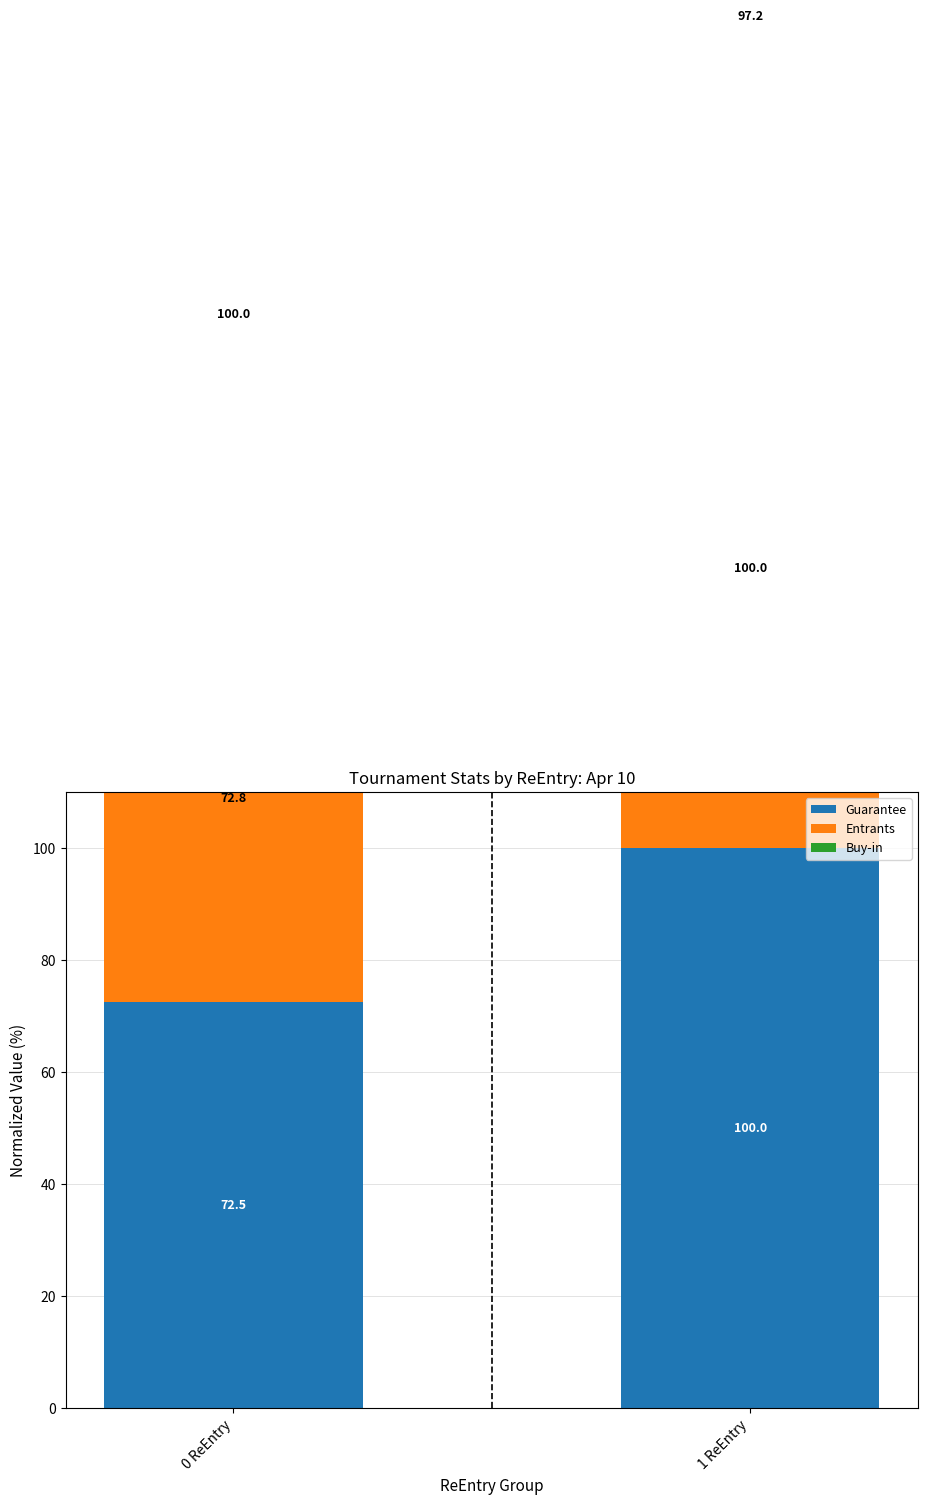

What is the label of the 1st bar from the left?

0 ReEntry